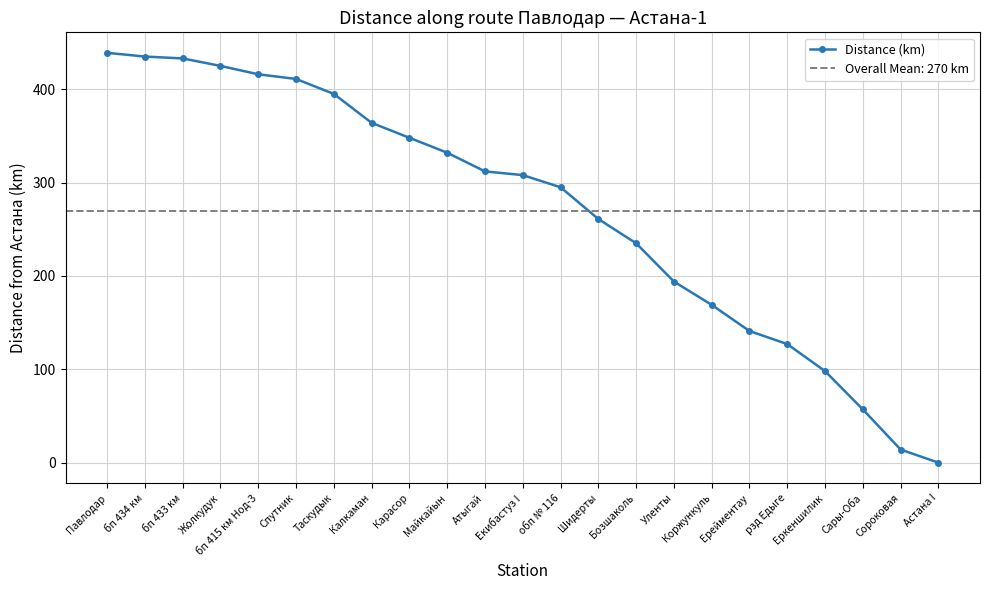

True or false: the data shows 295 at обп № 116.

True